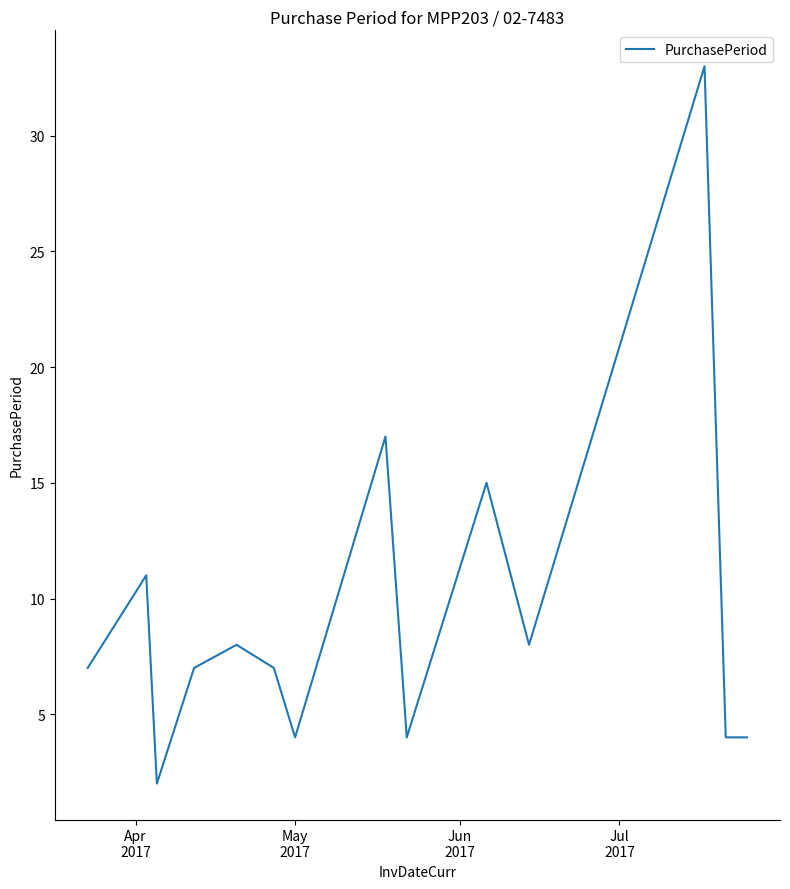

How many lines are shown in the chart?

1